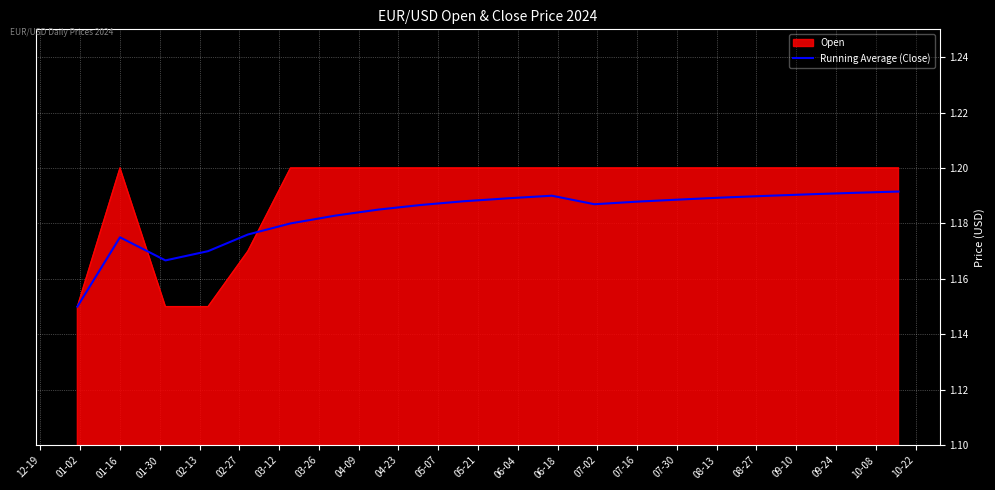

Which series has the largest total across all categories?

Open